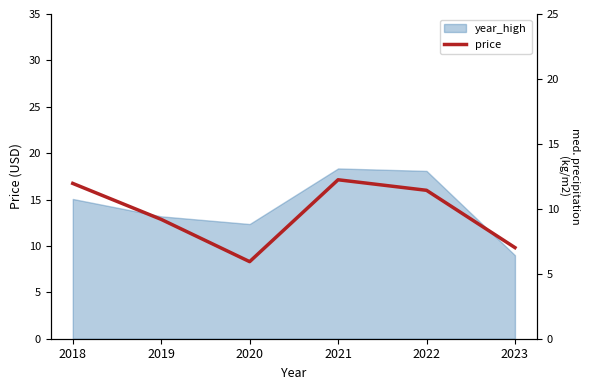

Which label corresponds to the largest value in the chart?

2021